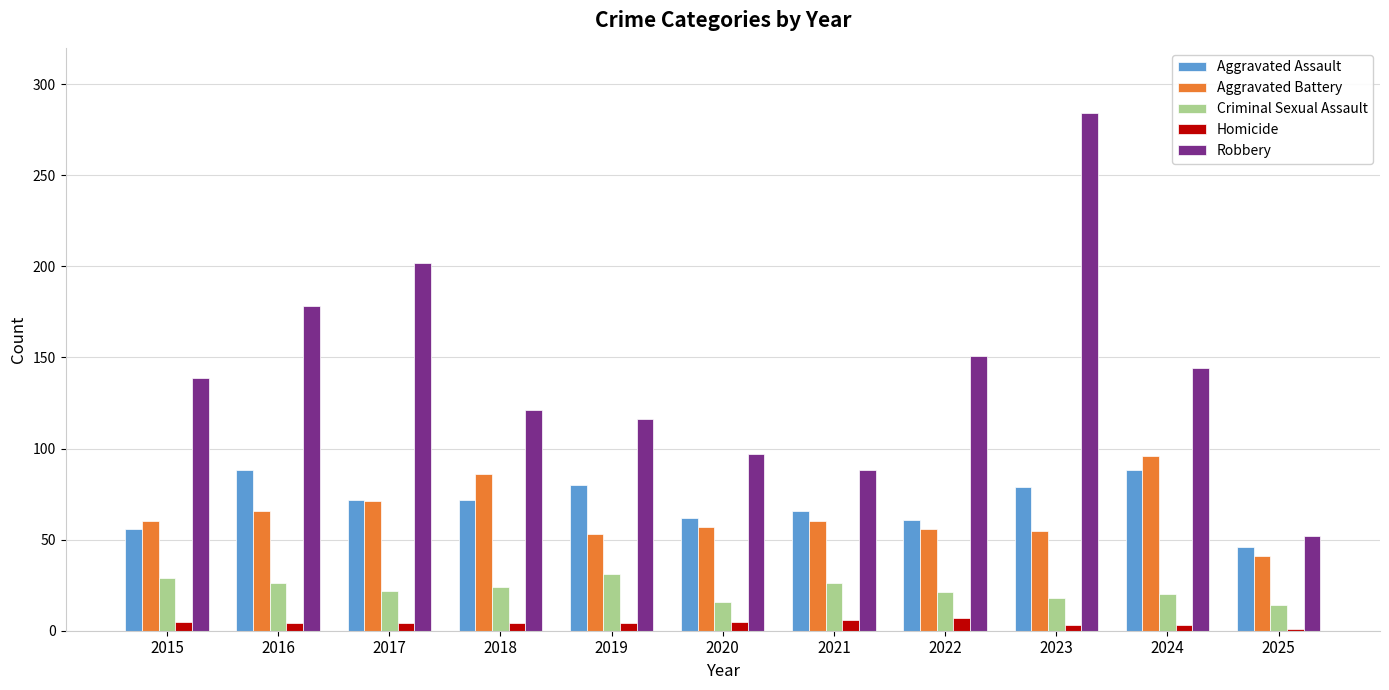

Where is Aggravated Assault nearest to the value 67?

2021